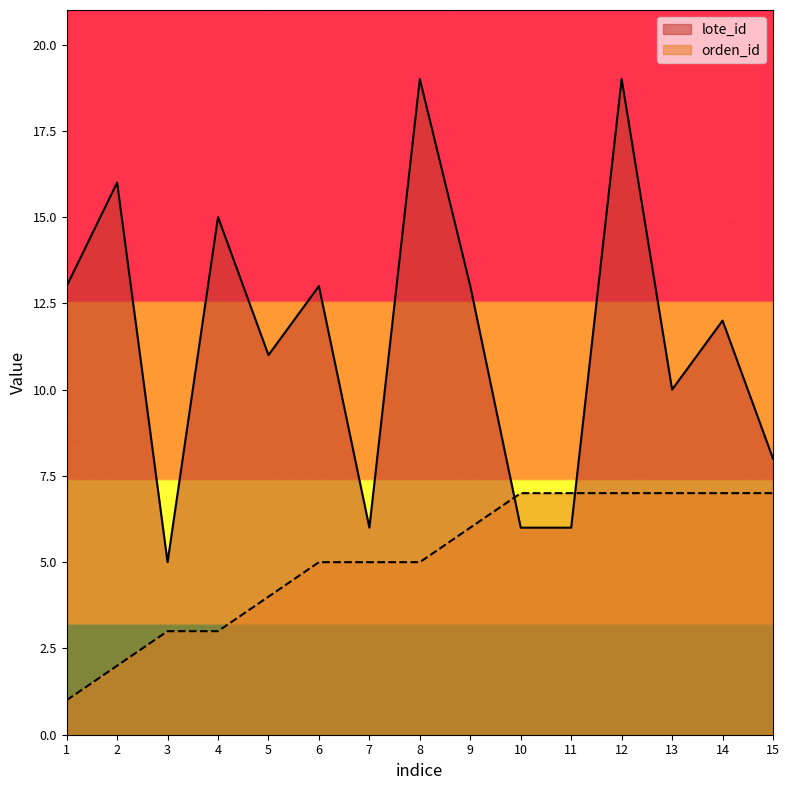

At how many categories does at least one series exceed 14?

4